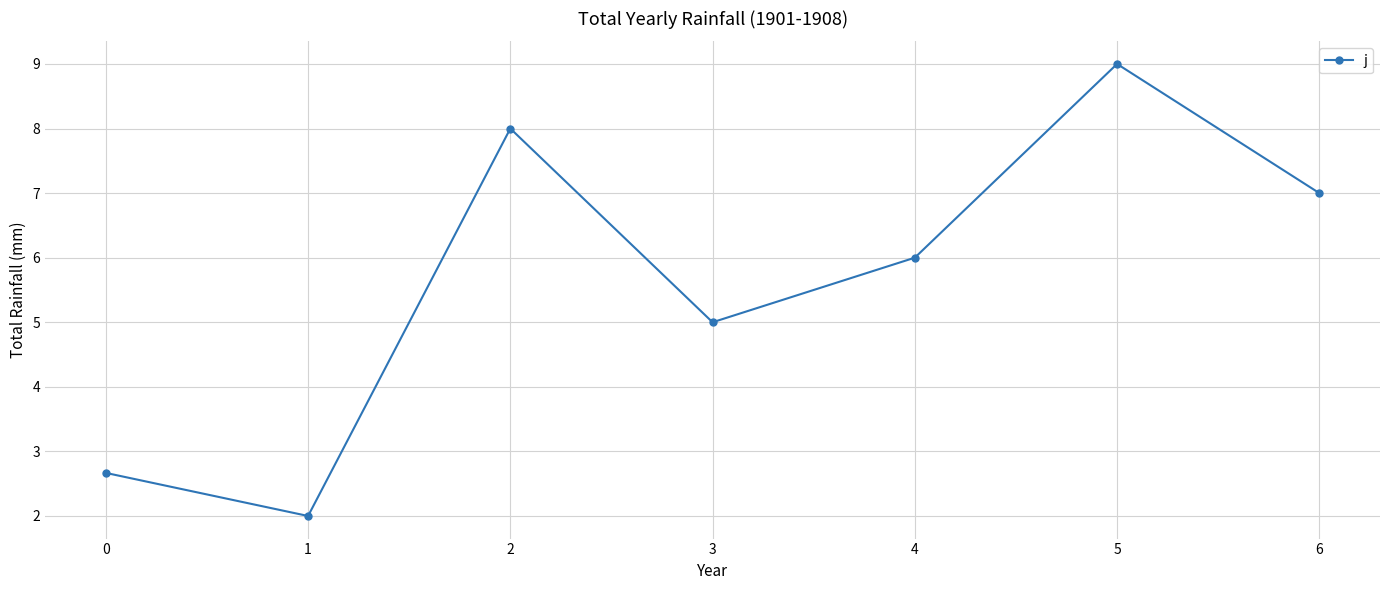

True or false: there are more than 2 points higher than both neighbors.

False